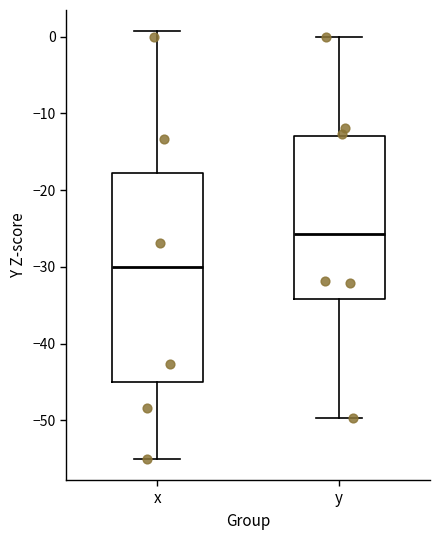

Reading left to right, transcribe this box plot: for each box, give where its median line is, the range the box spans, and where its two whiskers end, as read against the y-axis. The values are not printed on the chart, so give them approximately, as read against the axis.

x: median -30, box -45 to -18, whiskers -55 to 1
y: median -26, box -34 to -13, whiskers -50 to 0